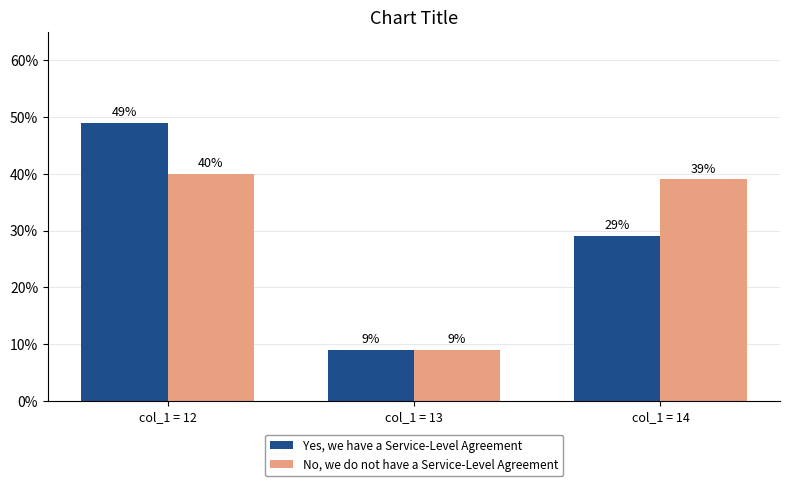

At which category is the sum across all series the highest?

col_1 = 12